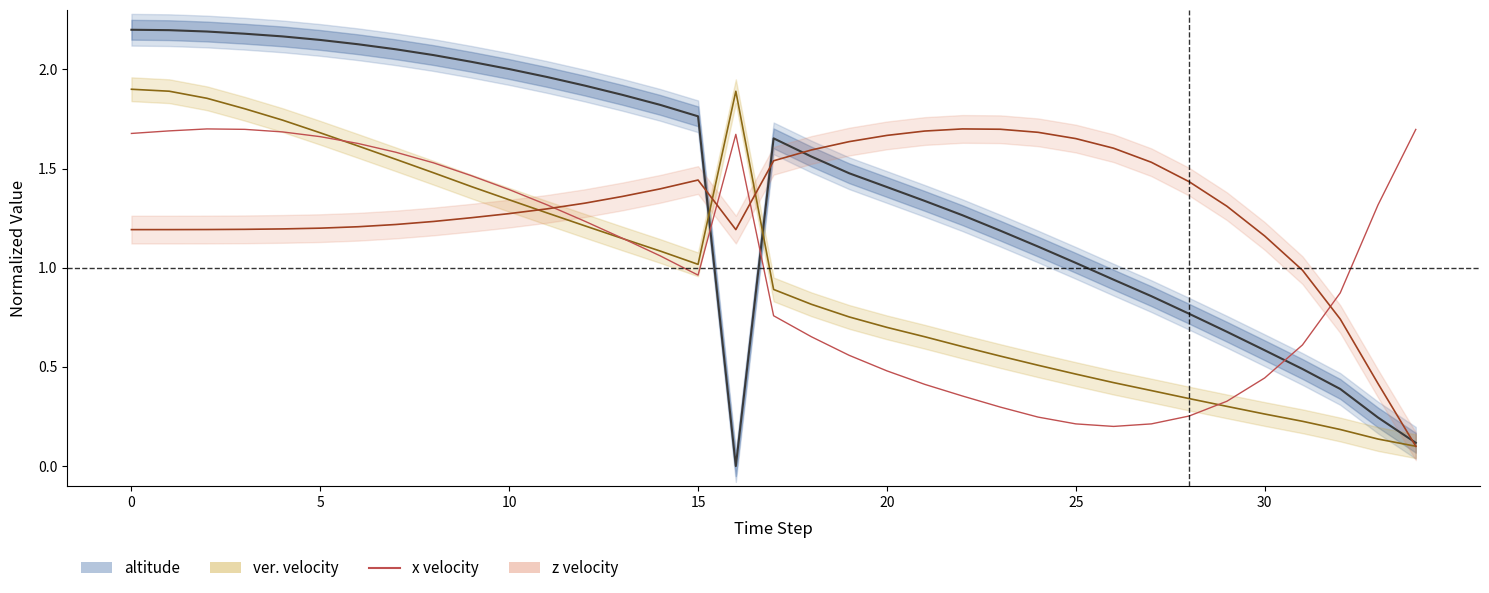

What is the difference between the x velocity values at 33 and 27?

1.1